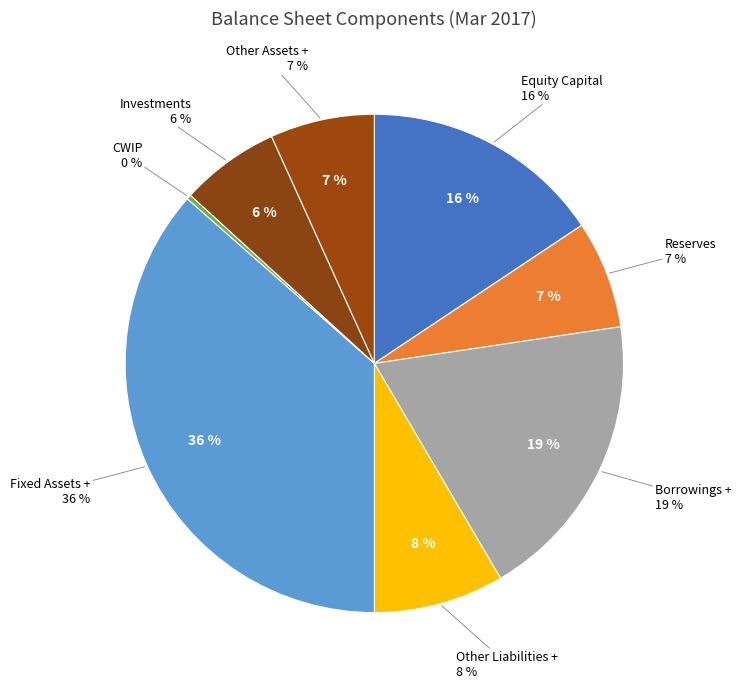

Is the sum of Other Liabilities + and CWIP greater than half?

No